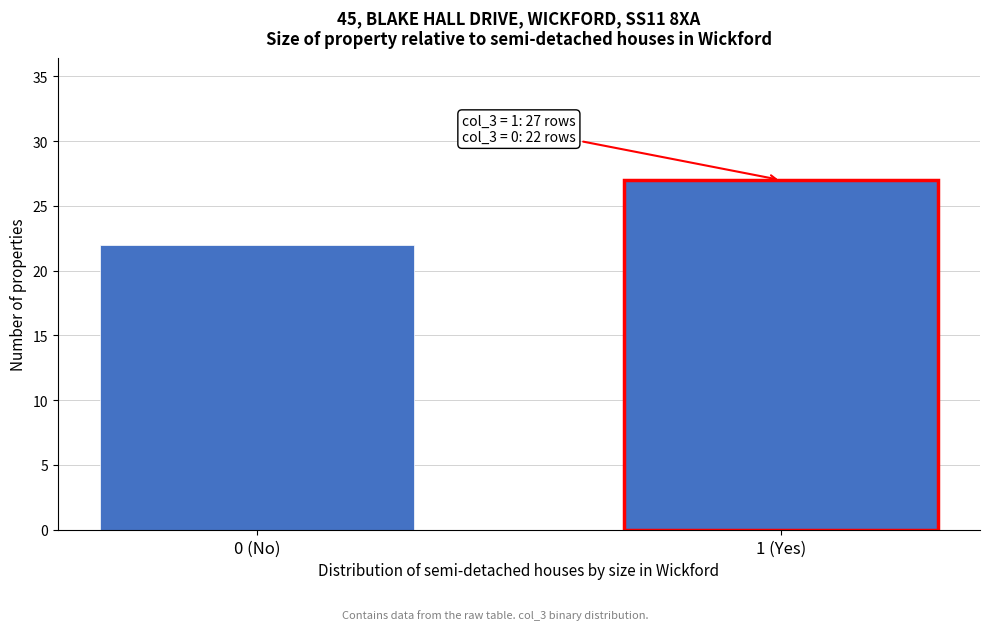

Reading right to left, what are all the values shown in this chart?

1 (Yes)=27	0 (No)=22